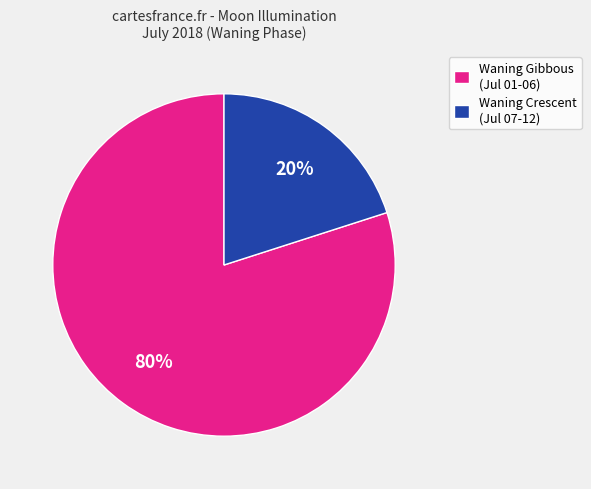

To the nearest percent, what percentage of the pie is Waning Gibbous (Jul 01-06)?

80%